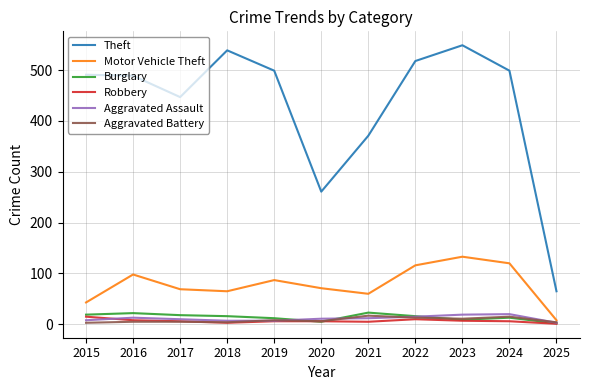

The Burglary series shows 2 at 2025. True or false?

True